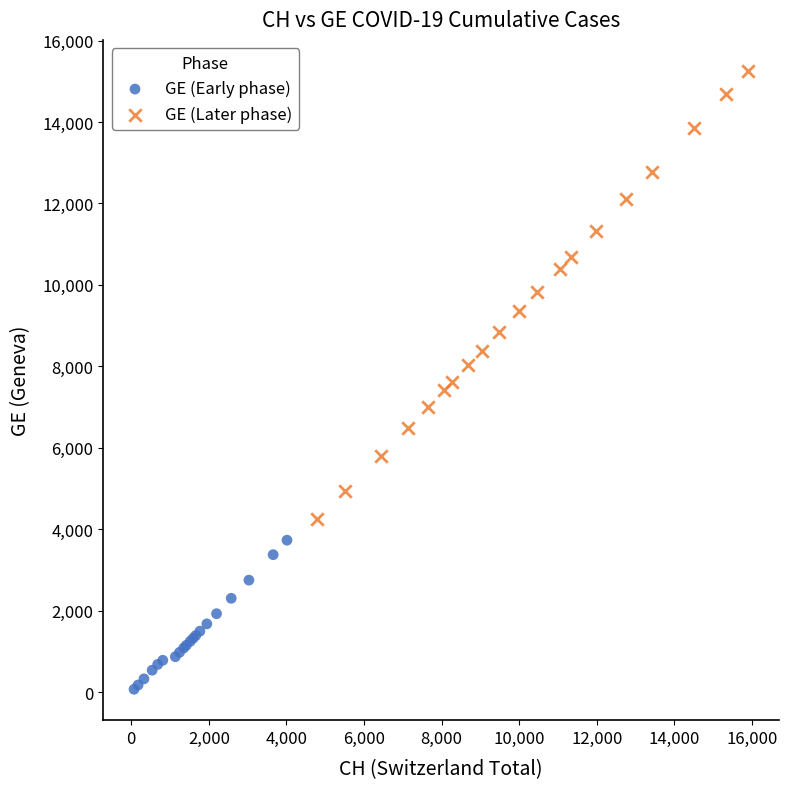

Which series contains the highest Y value?

GE (Later phase)